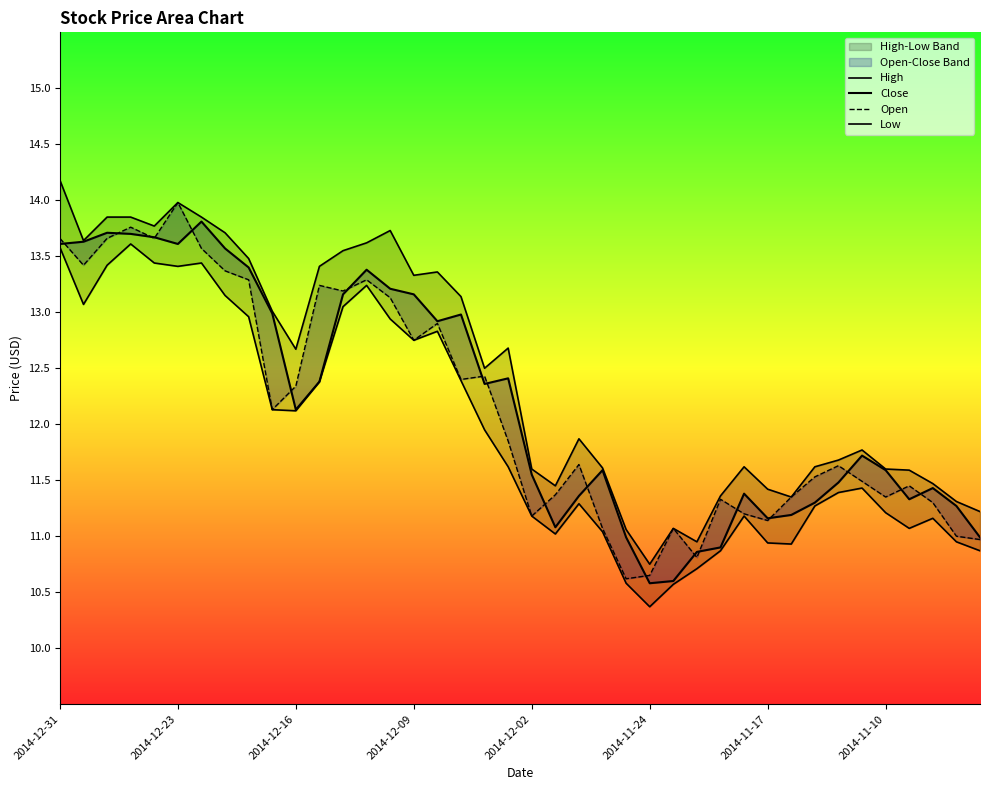

The Open series shows 14.2 at 27. True or false?

False